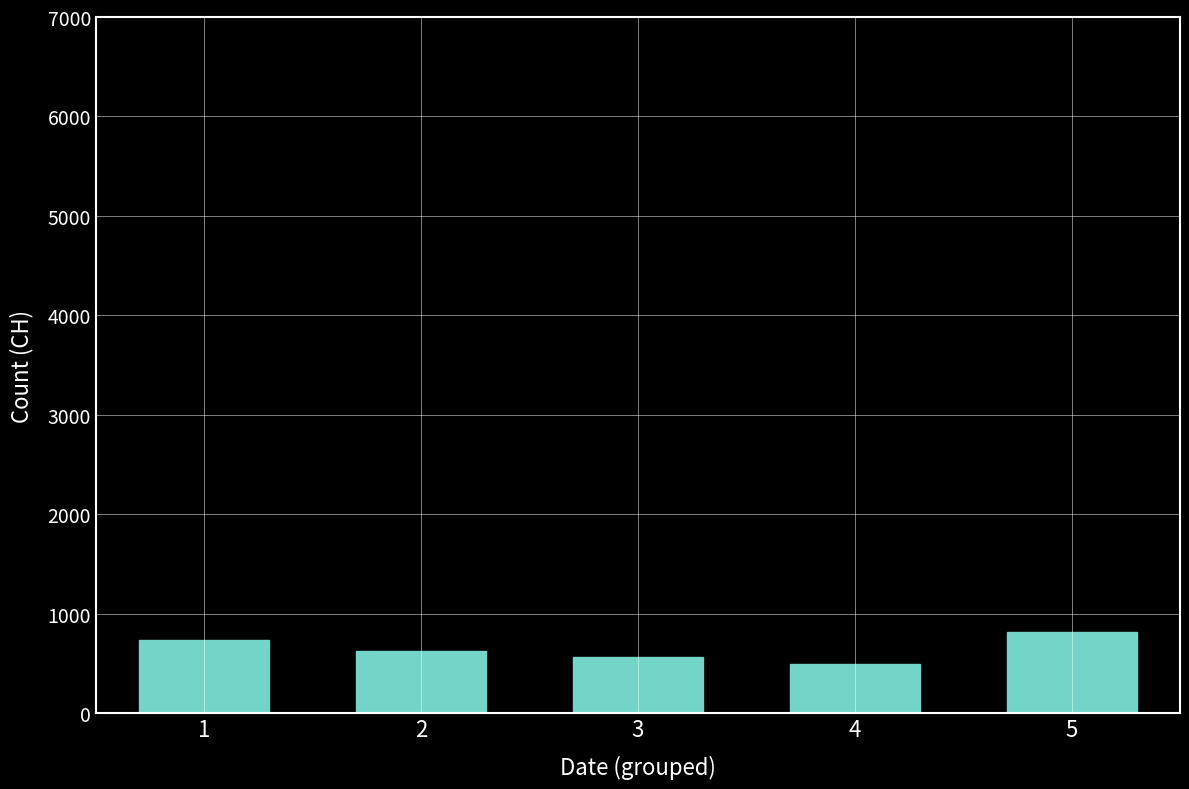

Reading left to right, transcribe all the data shown in this chart.

735	621	563	497	817